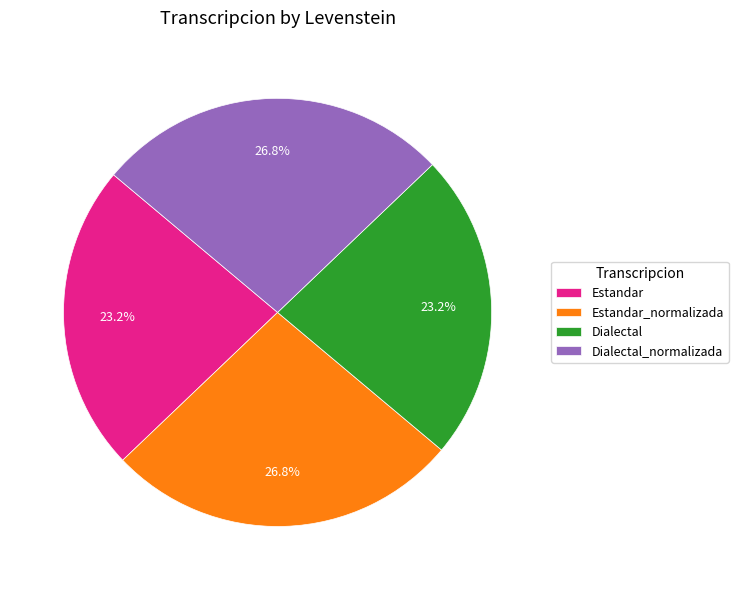

To the nearest percent, what is the difference between the largest and smallest slice percentages?

4%